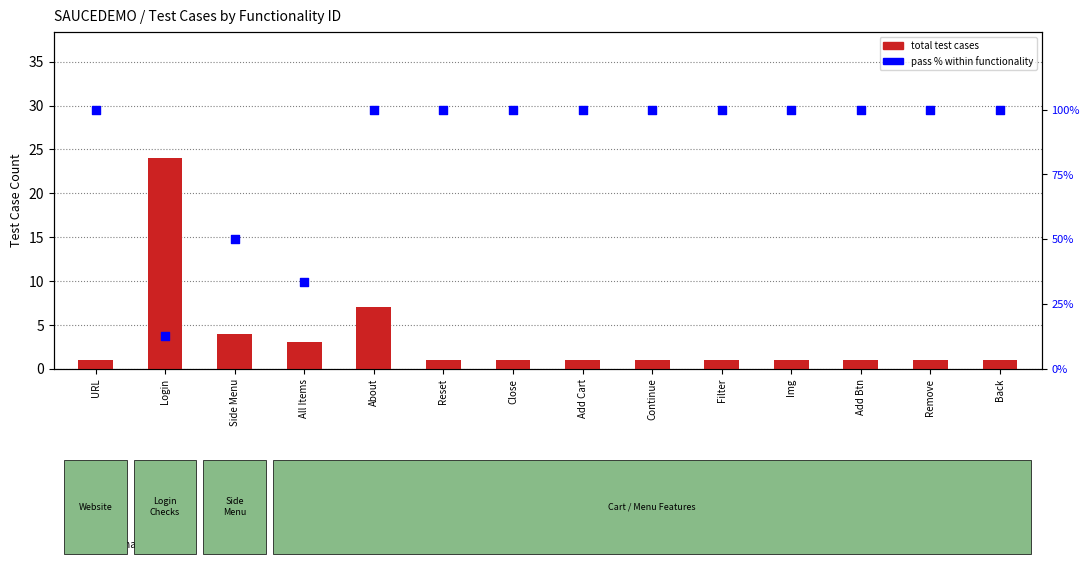

What are all the series names shown in the legend?

total test cases, pass % within functionality